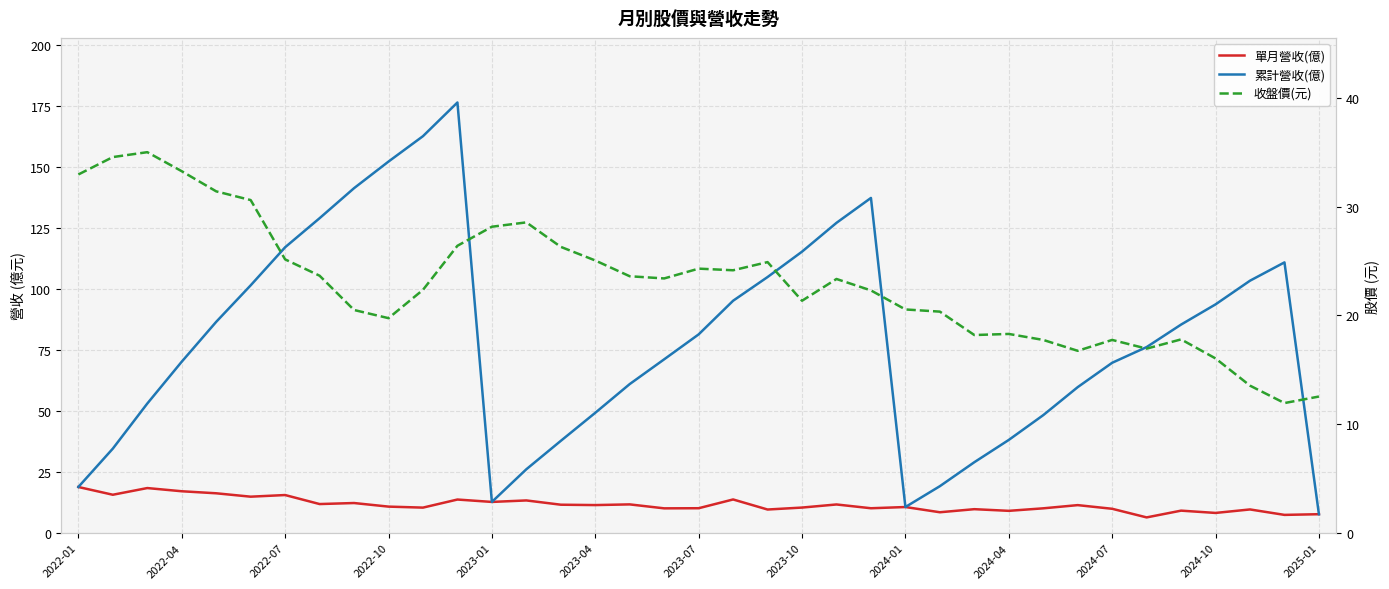

What is the total value across all series at 2023-10?

147.1